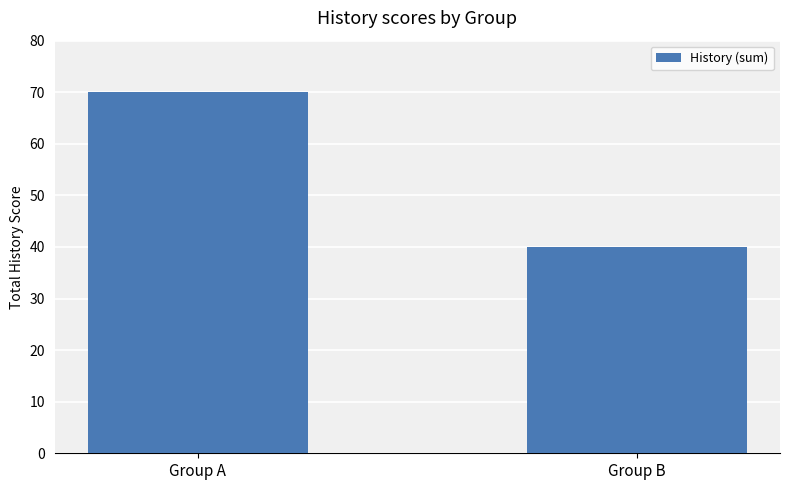

Reading left to right, what are all the values shown in this chart?

70	40